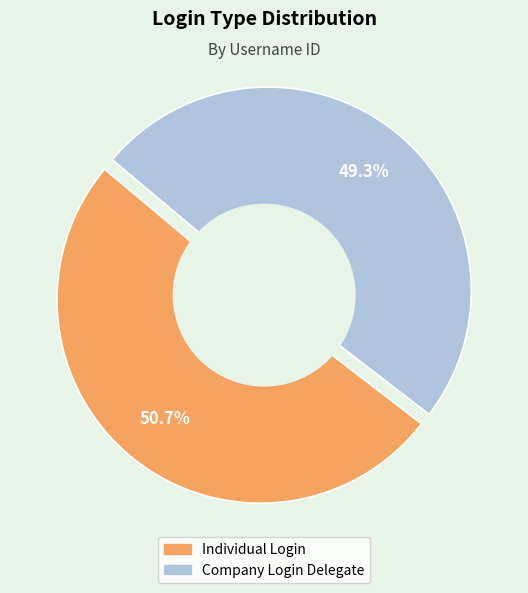

What percentage is the Company Login Delegate slice, to the nearest percent?

49%